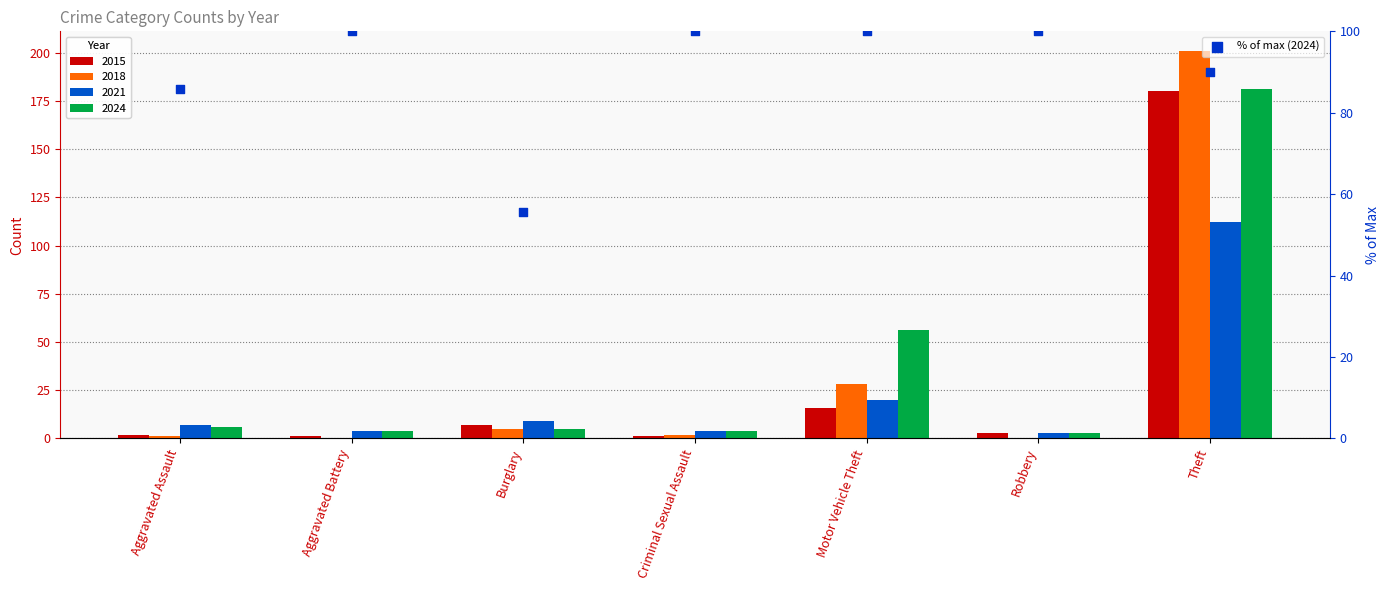

What is the change in value from Aggravated Assault to Theft?

+4.3